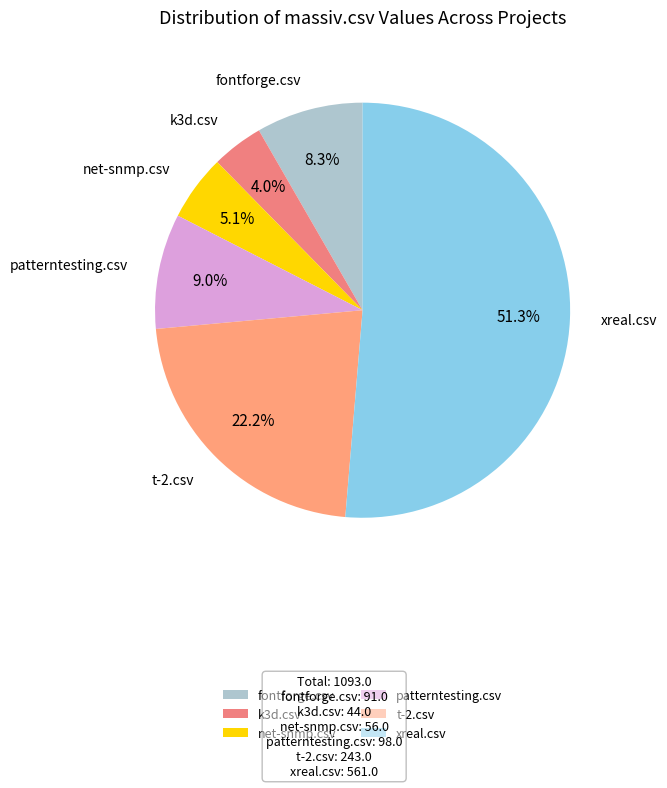

Is there any slice that represents more than half of the pie?

Yes